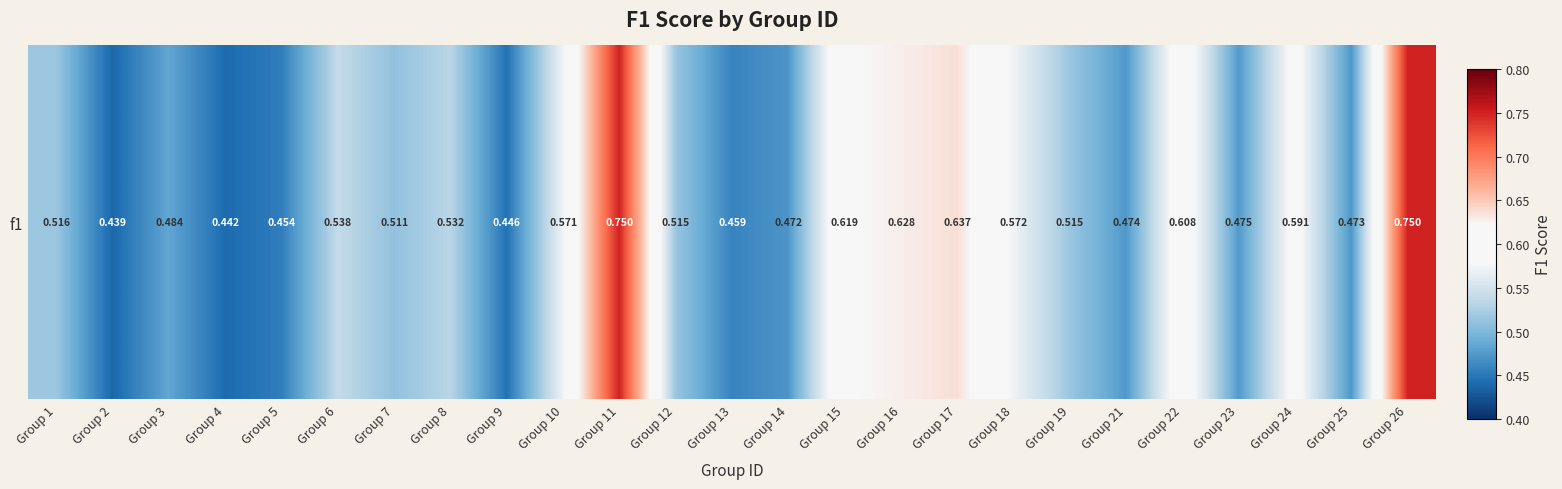

Reading left to right, extract all data points from this chart.

Group 1=0.5	Group 2=0.4	Group 3=0.5	Group 4=0.4	Group 5=0.5	Group 6=0.5	Group 7=0.5	Group 8=0.5	Group 9=0.4	Group 10=0.6	Group 11=0.8	Group 12=0.5	Group 13=0.5	Group 14=0.5	Group 15=0.6	Group 16=0.6	Group 17=0.6	Group 18=0.6	Group 19=0.5	Group 21=0.5	Group 22=0.6	Group 23=0.5	Group 24=0.6	Group 25=0.5	Group 26=0.7